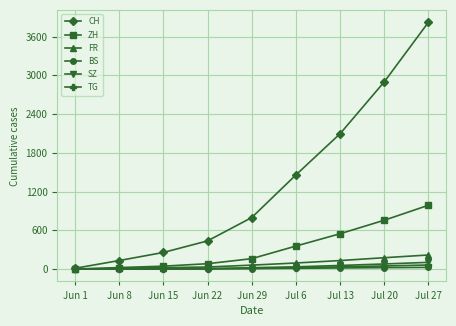

The FR series shows 13 at Jun 8. True or false?

True